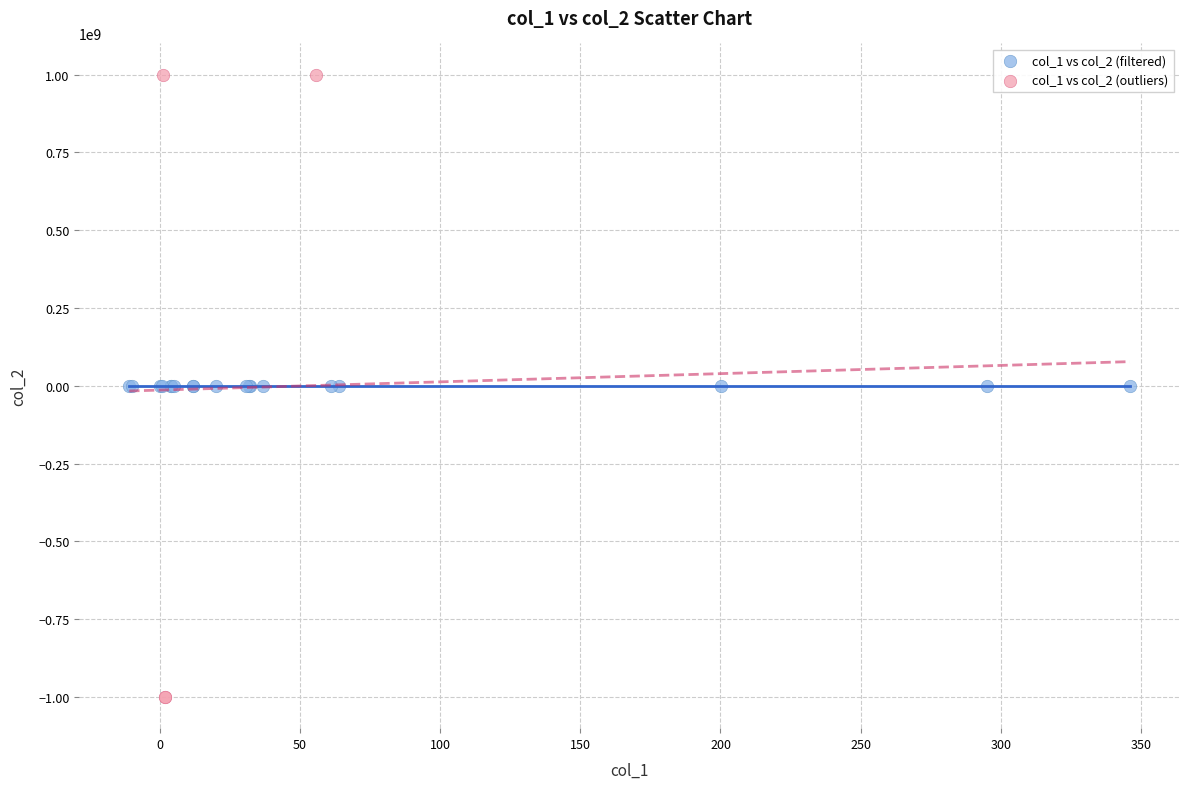

Which series reaches the minimum Y coordinate?

col_1 vs col_2 (outliers)